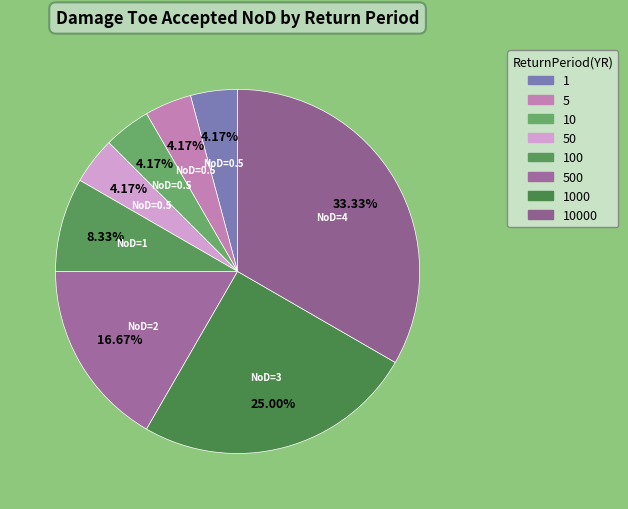

Is there a majority slice in this chart?

No